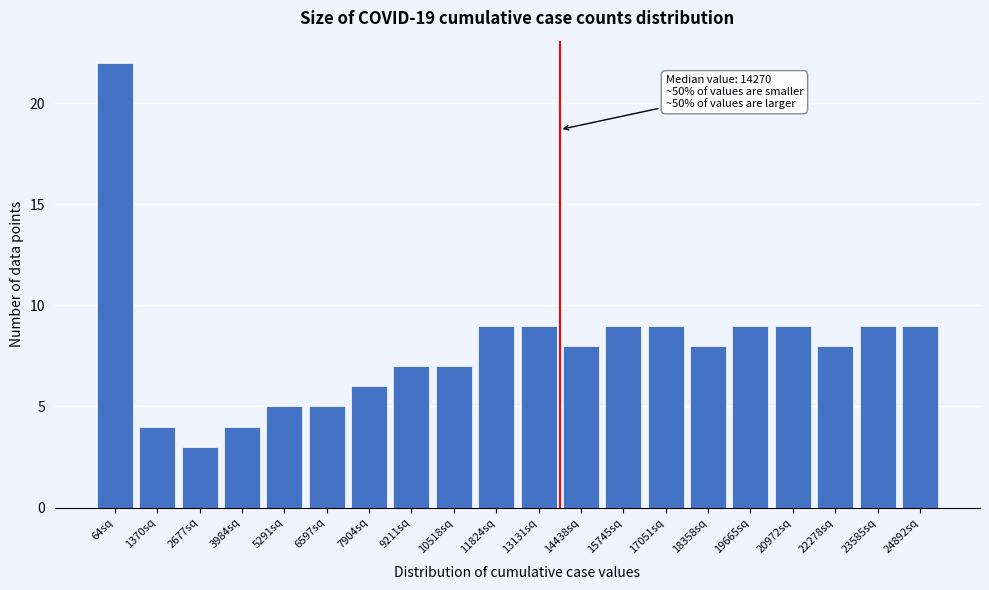

Reading right to left, extract all data points from this chart.

24892sq=9	23585sq=9	22278sq=8	20972sq=9	19665sq=9	18358sq=8	17051sq=9	15745sq=9	14438sq=8	13131sq=9	11824sq=9	10518sq=7	9211sq=7	7904sq=6	6597sq=5	5291sq=5	3984sq=4	2677sq=3	1370sq=4	64sq=22